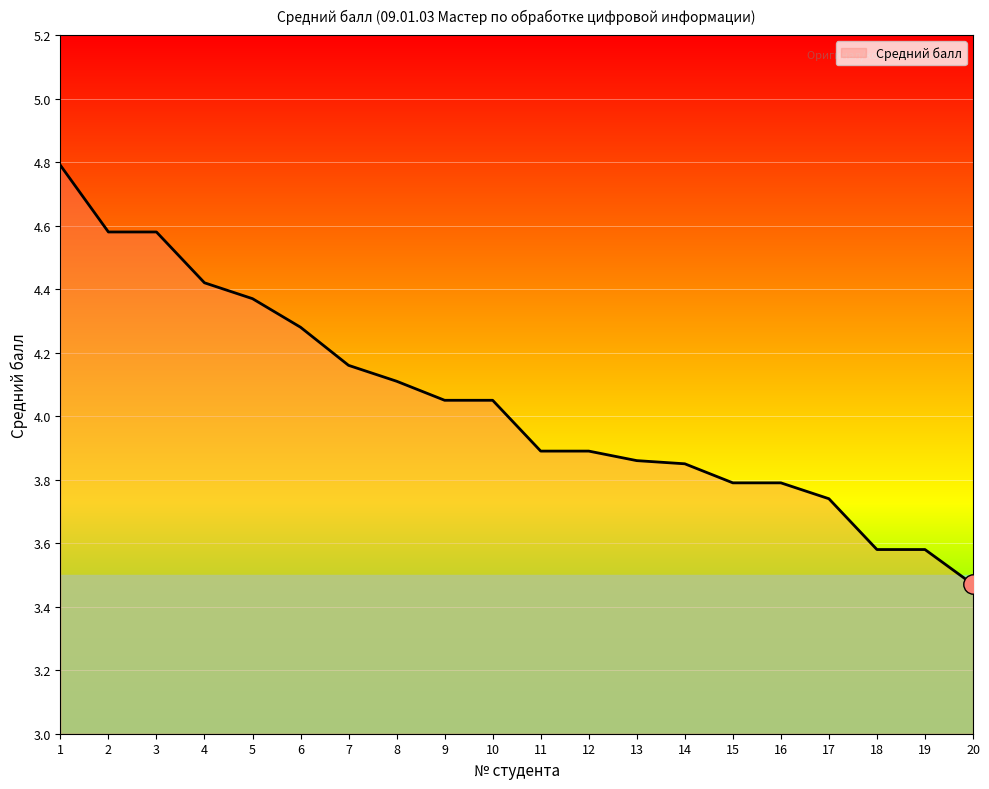

What is the difference between the values at 16 and 2?

0.8